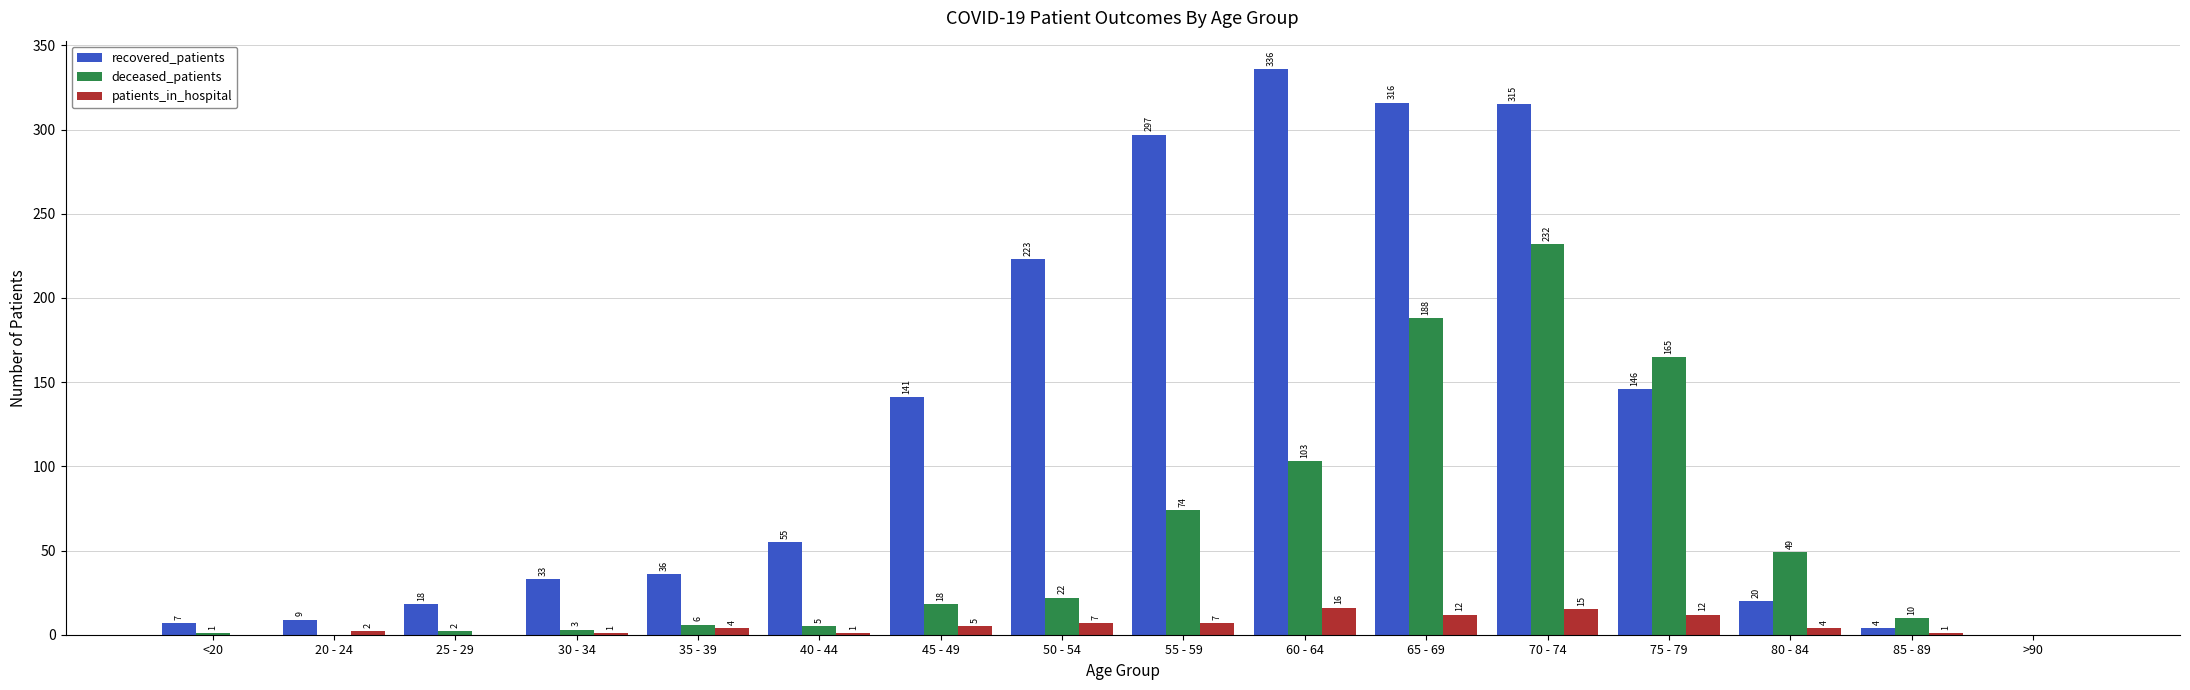

True or false: deceased_patients has a value of 18 at 45 - 49.

True